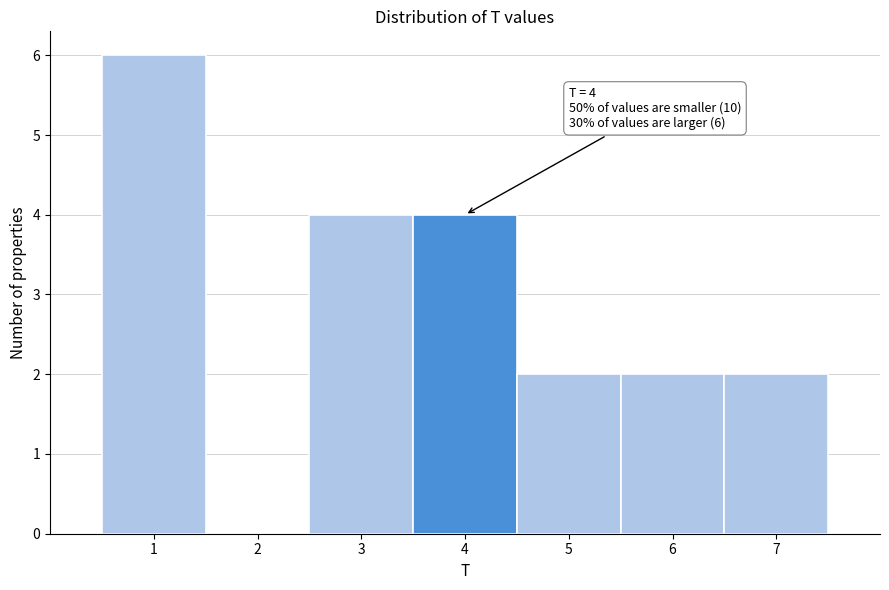

Reading left to right, list all the values displayed in this chart.

1=6	2=0	3=4	4=4	5=2	6=2	7=2